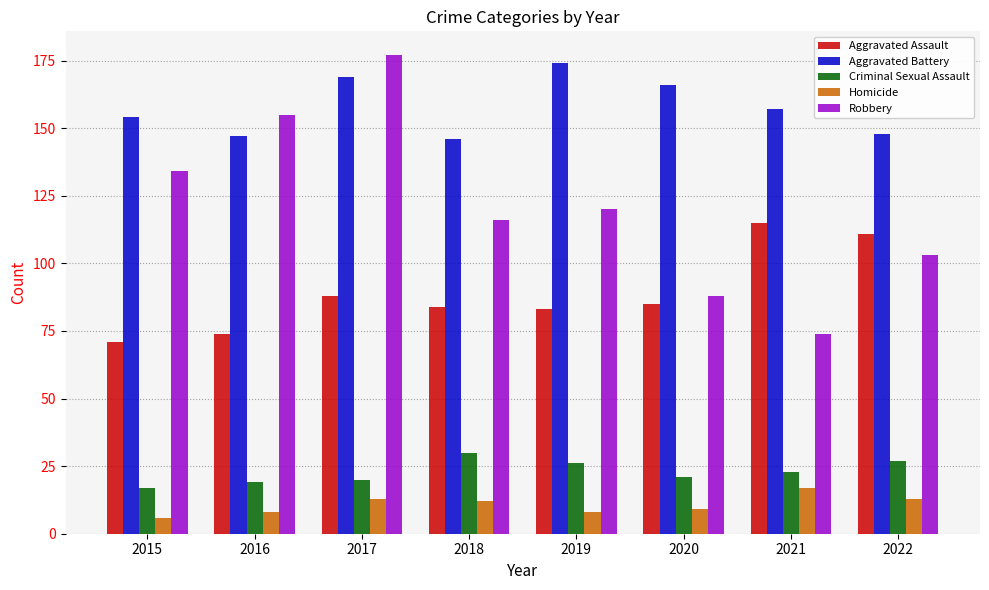

What is the value of the Criminal Sexual Assault bar at the 1st from the left?

17